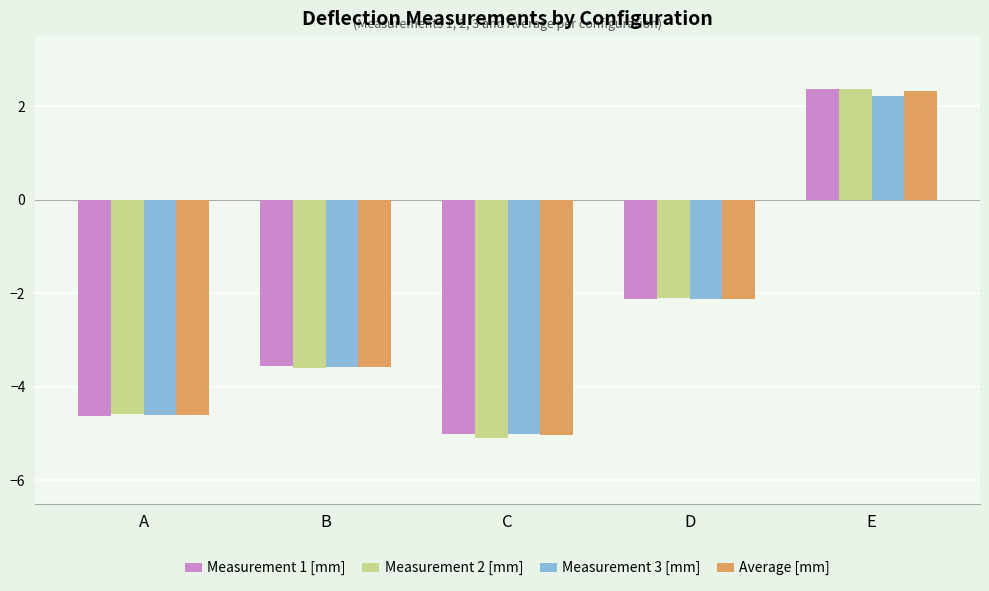

Is it true that Measurement 1 [mm] equals -8.7 at C?

False